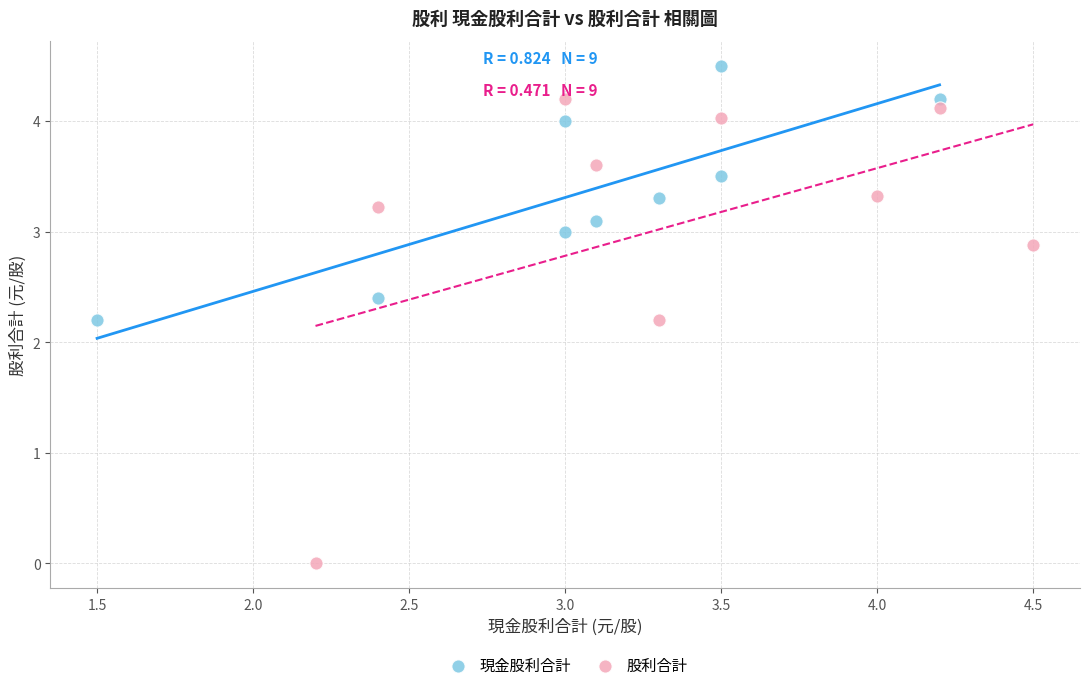

Which series contains the lowest Y value?

股利合計